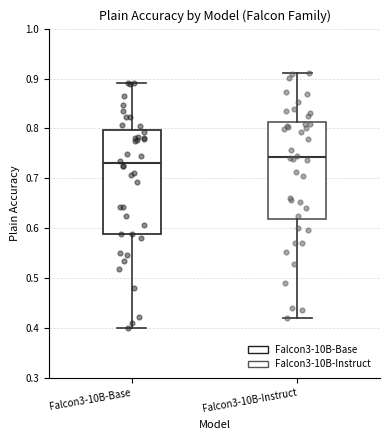

Which box's median line is the lowest?

Falcon3-10B-Base